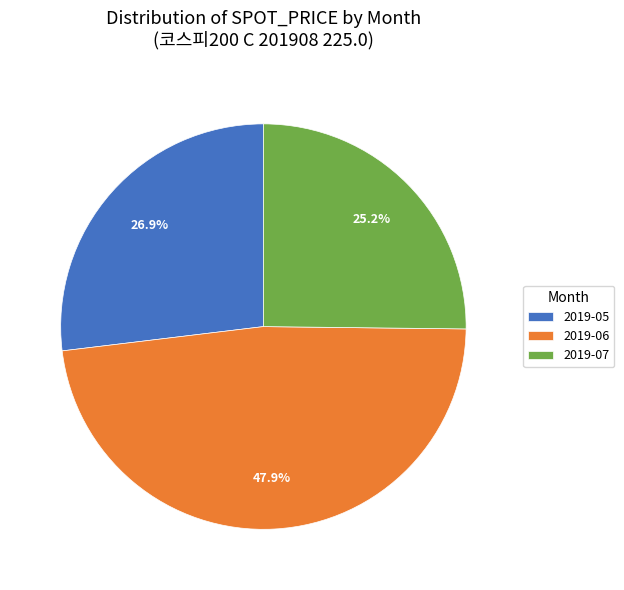

Which has a higher value, 2019-05 or 2019-07?

2019-05